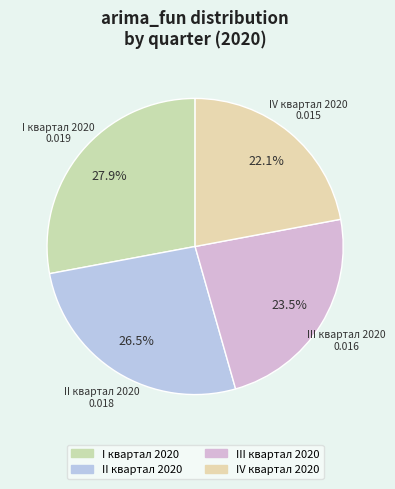

Count the number of slices in the pie.

4